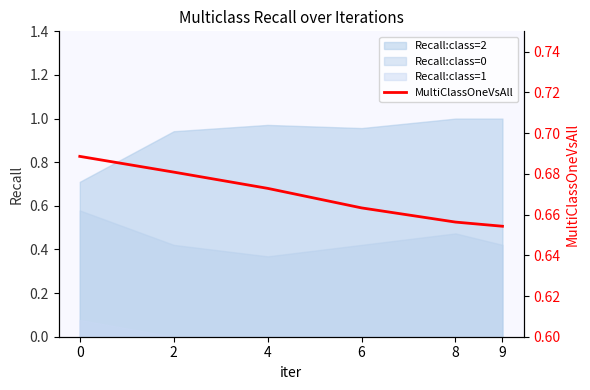

At which label is the value closest to 0?

9